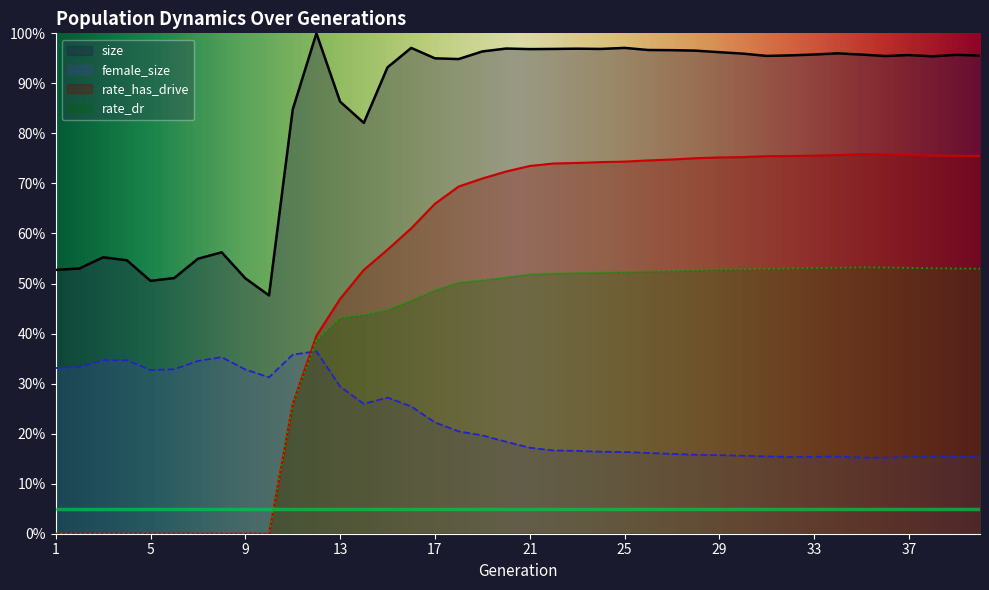

List the series in order of their peak value, highest first.

size, rate_has_drive, rate_dr, female_size